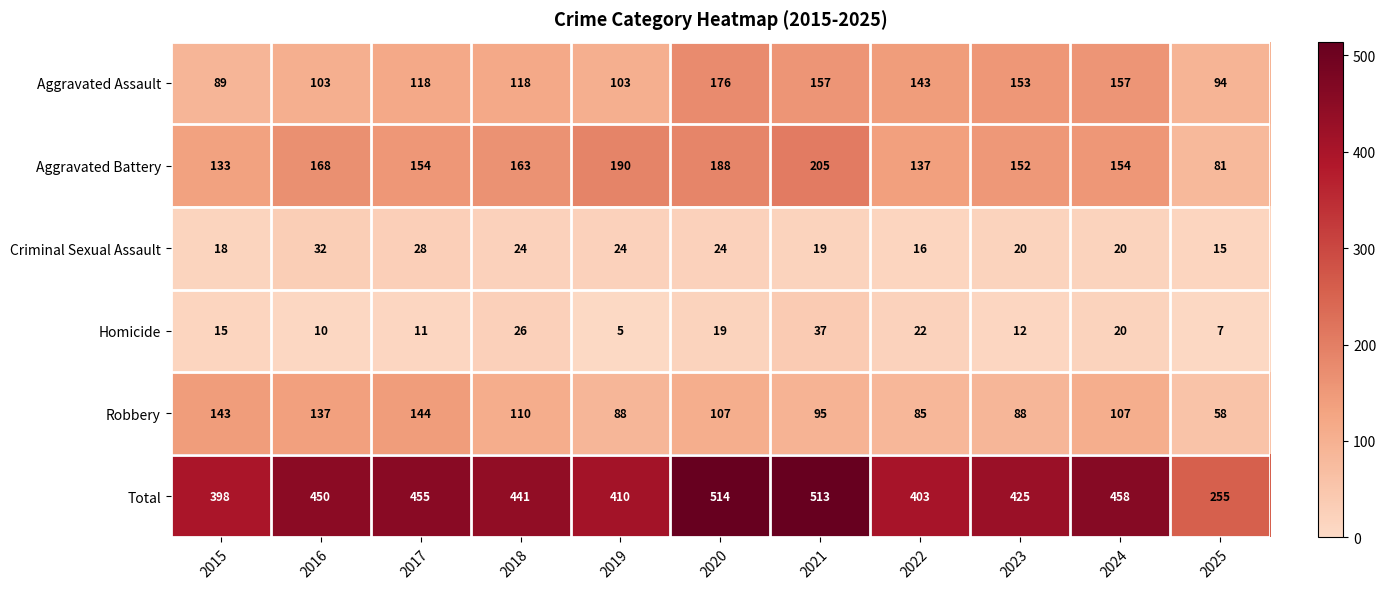

Which series has the largest total across all categories?

Total